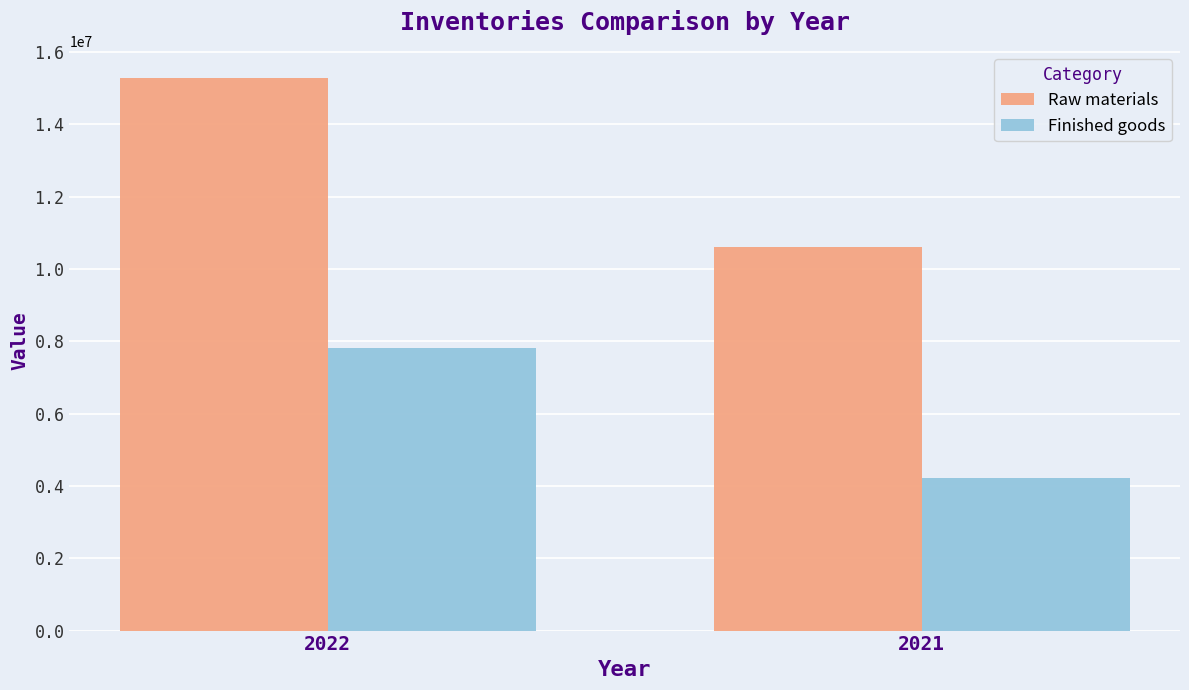

Is it true that Finished goods equals 7803733 at 2022?

True